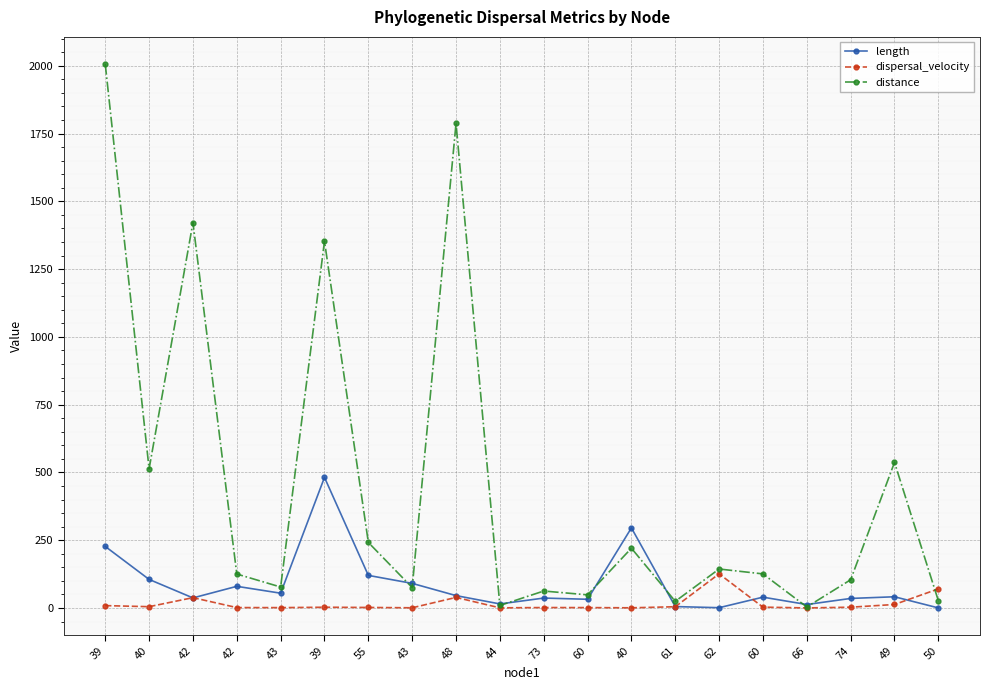

Is the value of distance at 43 greater than the value of dispersal_velocity at 43?

Yes